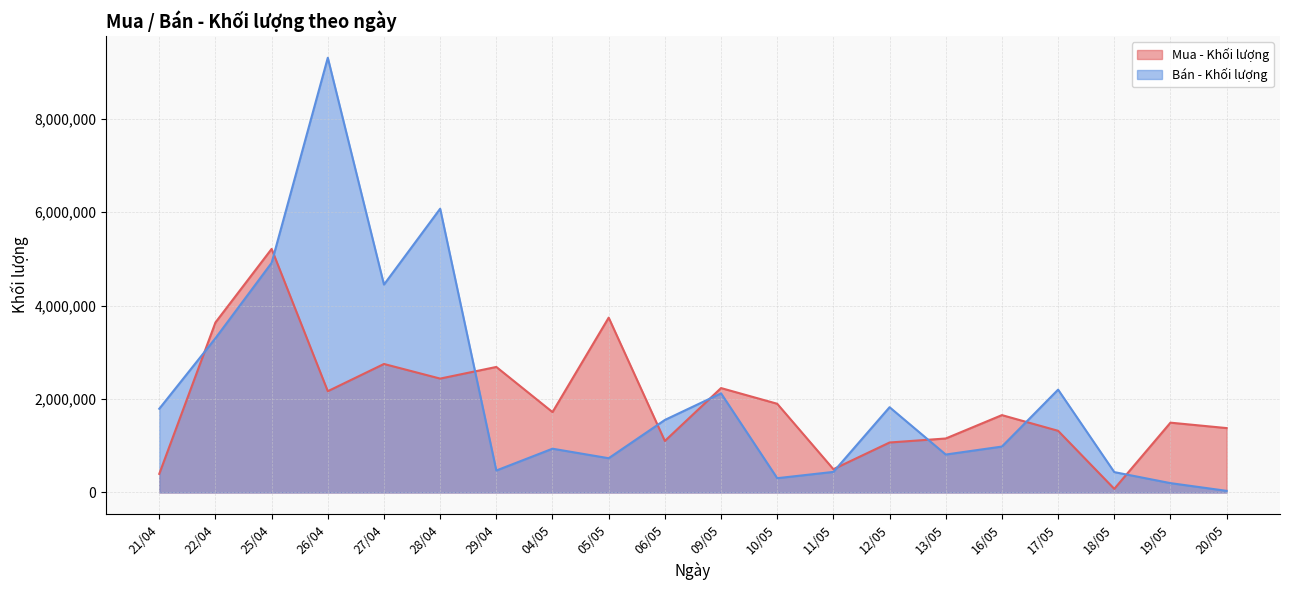

What position from the right is 04/05?

13